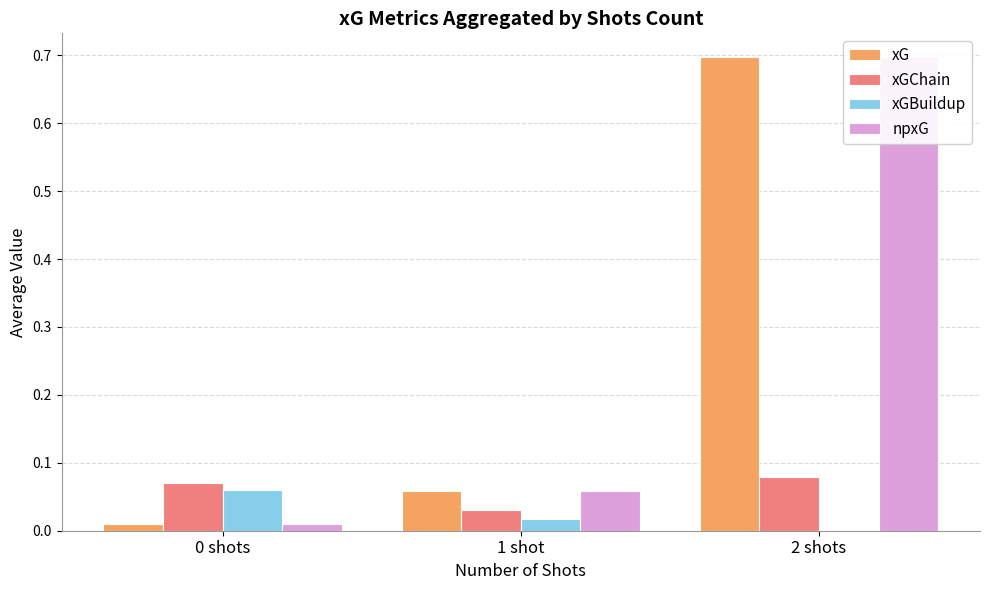

Does the chart contain stacked bars?

No